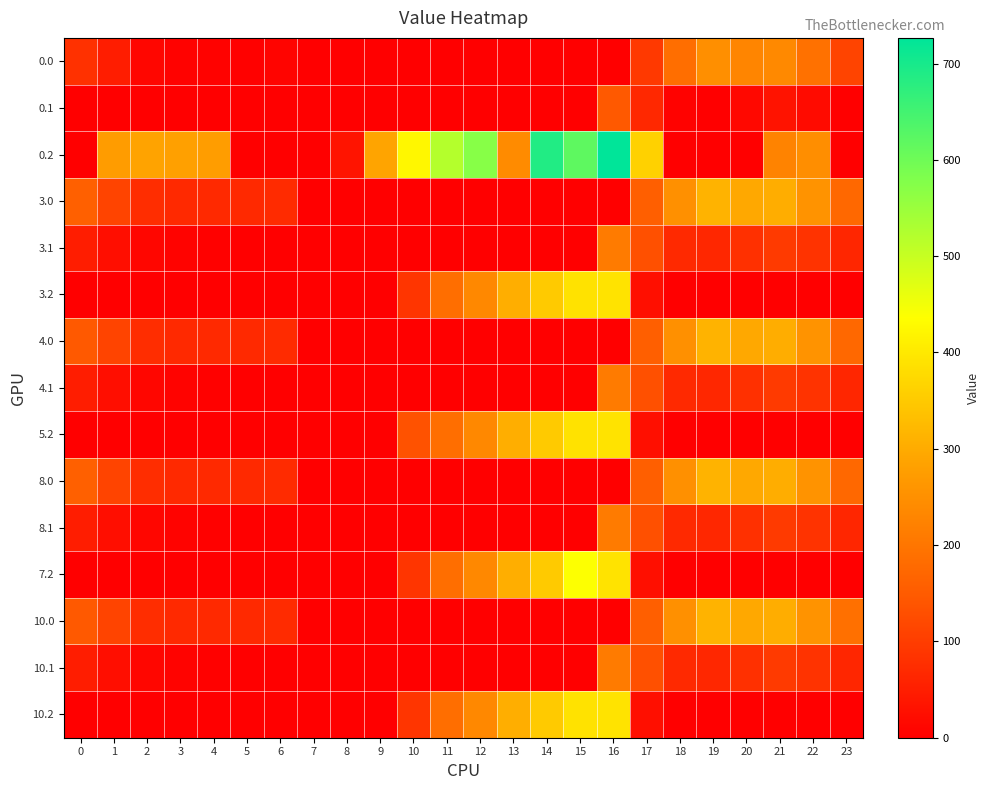

Which series changed the most between 2 and 14?

0.2